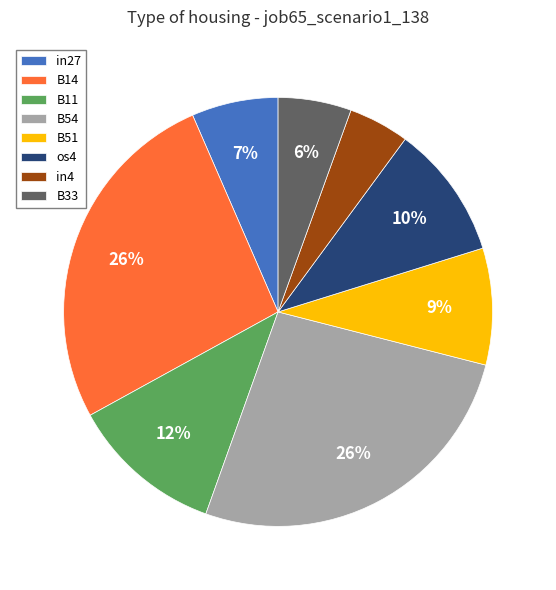

Do B11 and os4 together represent more than half of the pie?

No